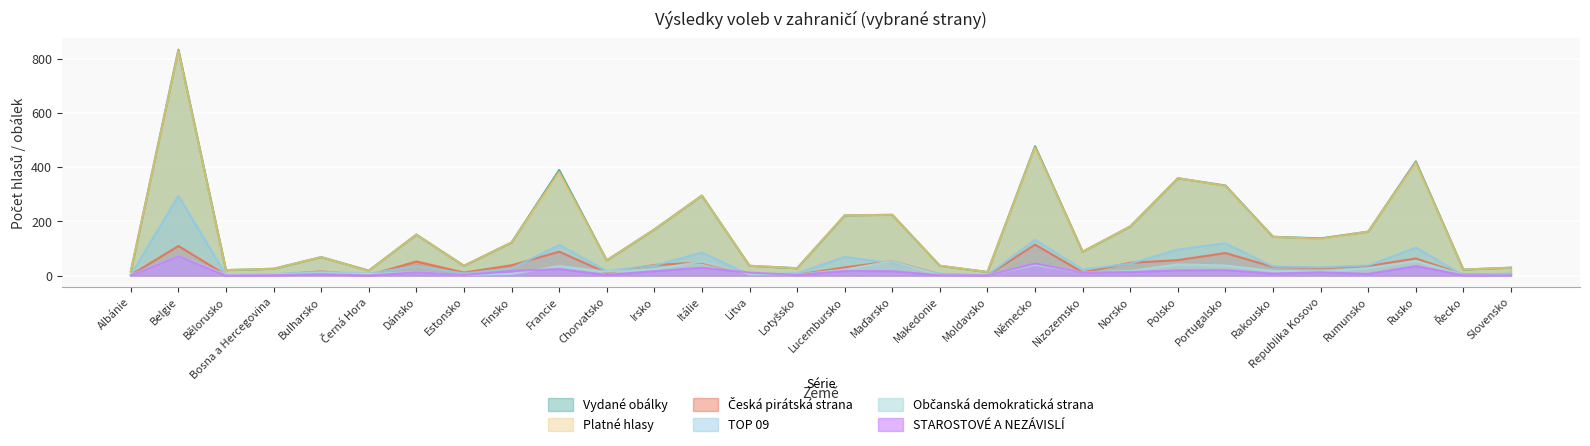

What is the difference between the highest and lowest values at Rakousko?

136